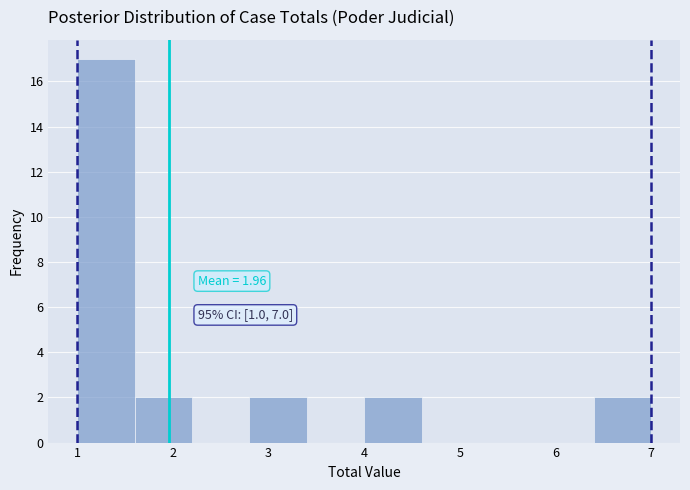

Which range on the x-axis has the tallest bar?

1.0 to 1.6